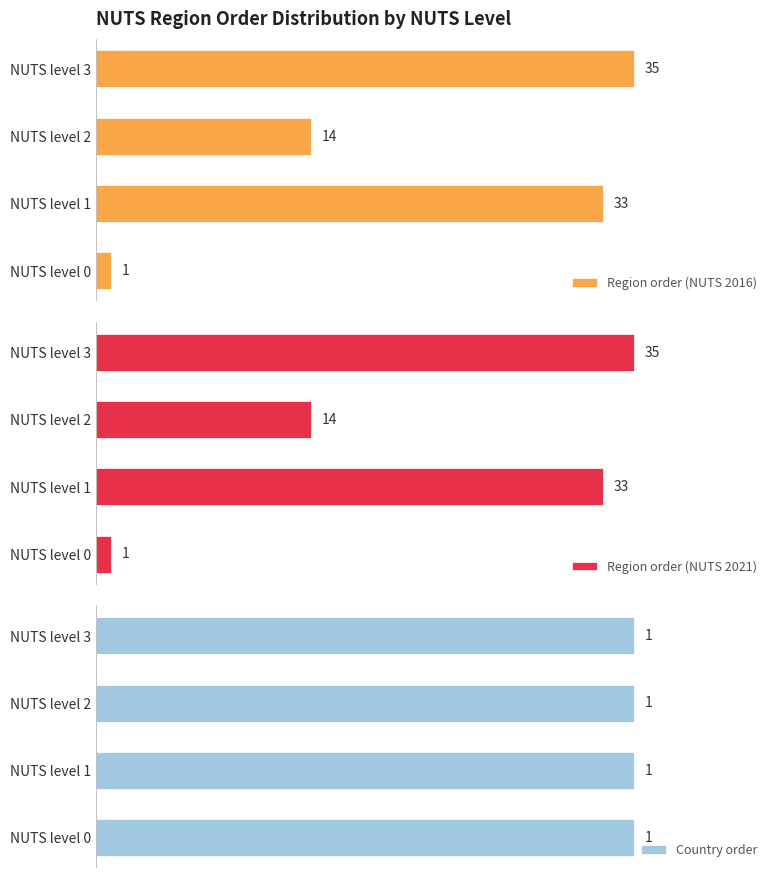

Where is Region order (NUTS 2016) nearest to the value 18?

NUTS level 2